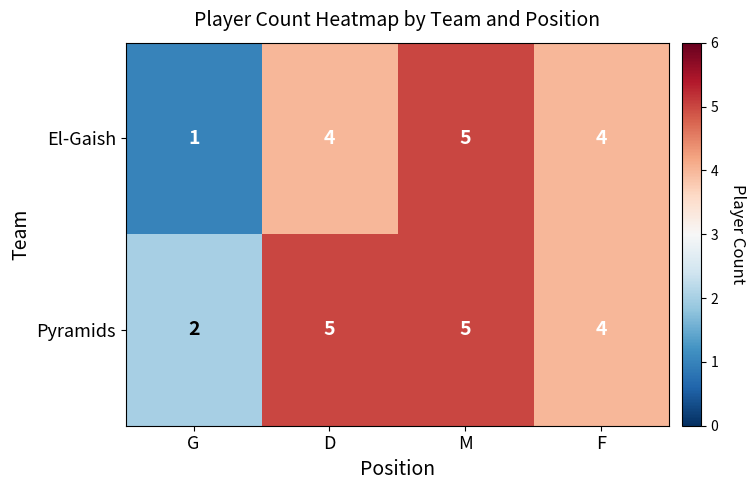

List the series in order of their overall mean, highest first.

Pyramids, El-Gaish